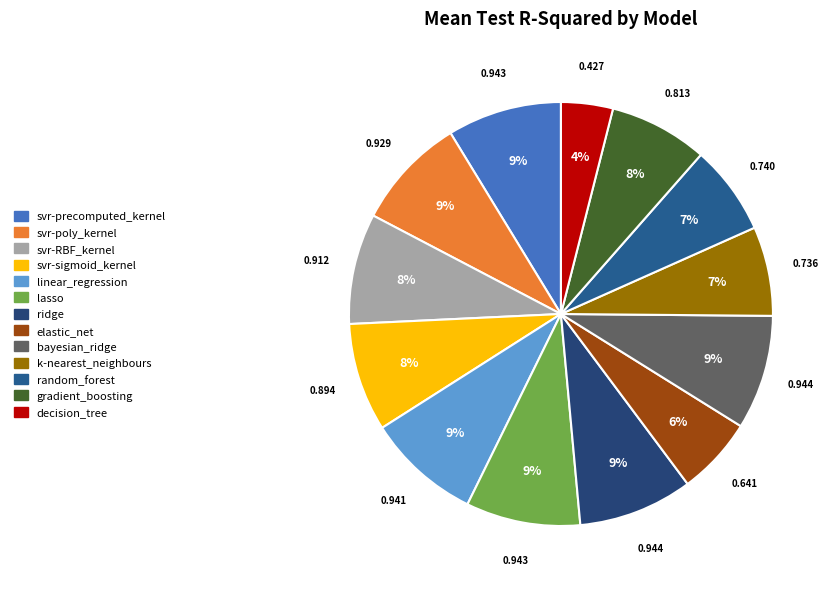

What is the largest slice in the pie chart?

ridge